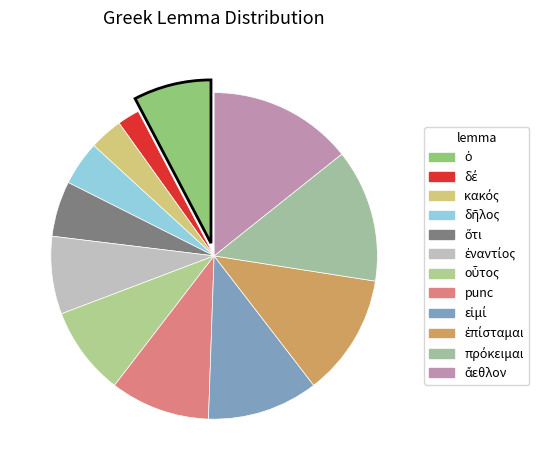

How many slices are in this pie chart?

12